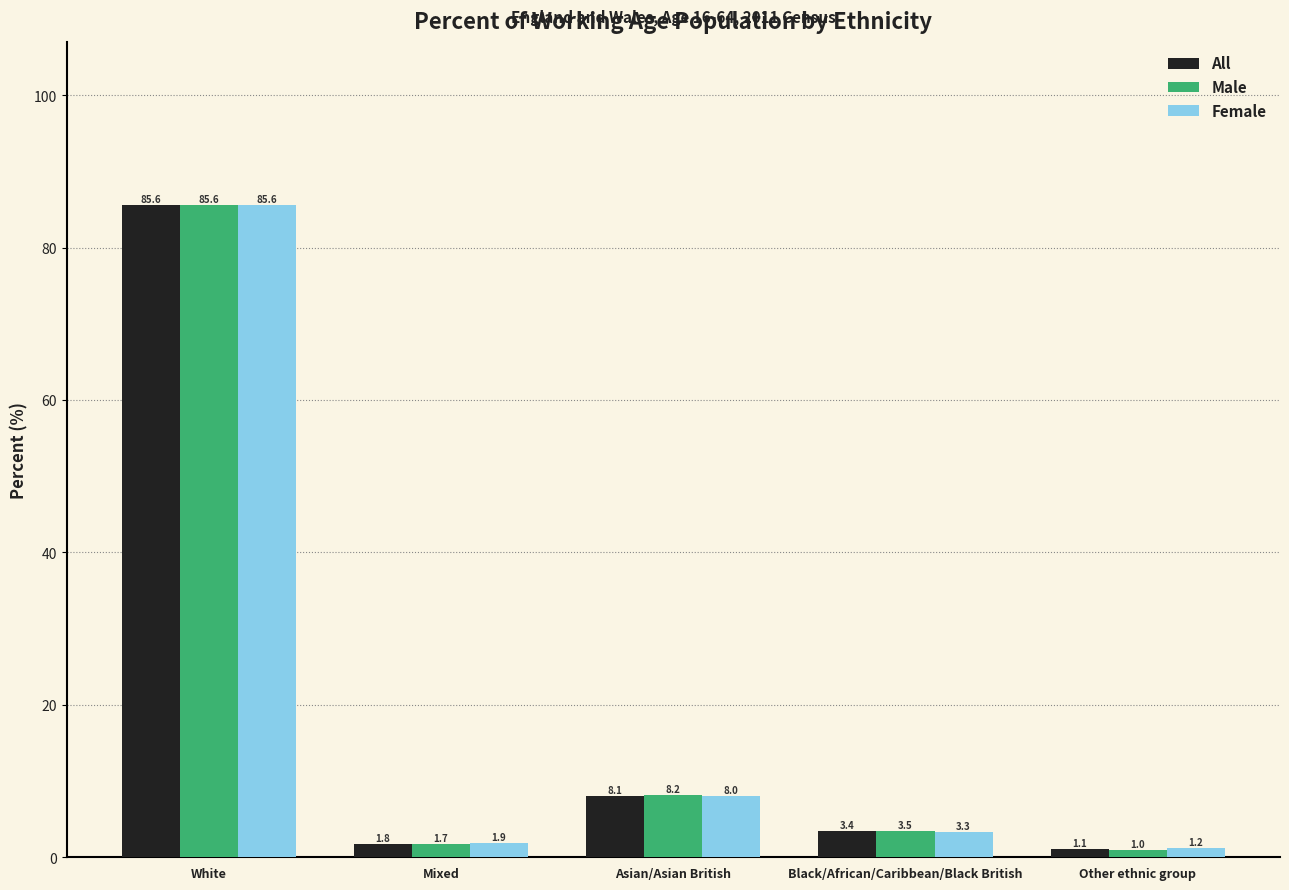

Reading left to right, extract all data points from this chart.

All: 85.6	1.8	8.1	3.4	1.1
Male: 85.6	1.7	8.2	3.5	1.0
Female: 85.6	1.9	8.0	3.3	1.2